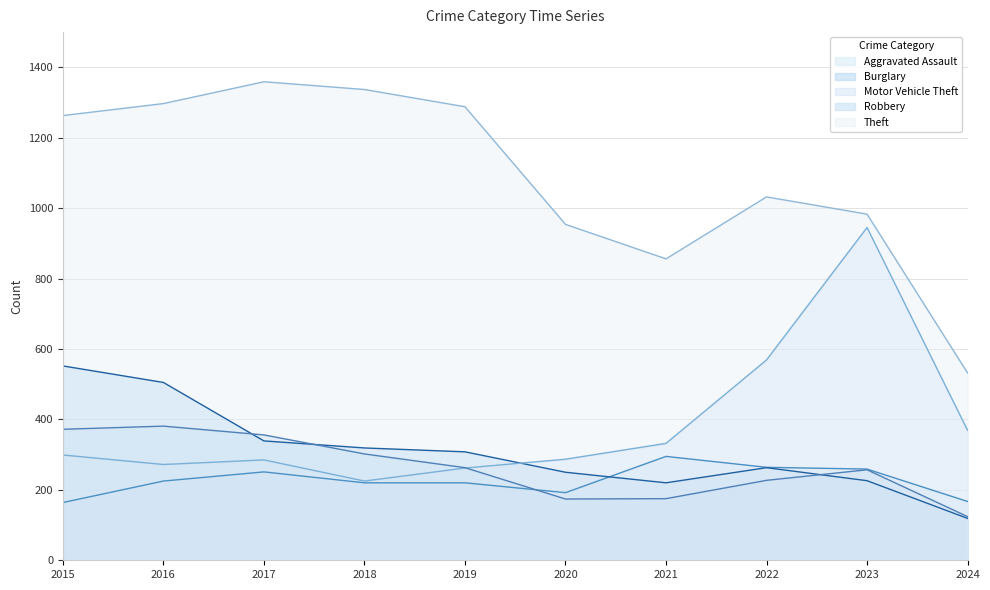

Reading right to left, list all the values displayed in this chart.

Aggravated Assault: 167	259	264	295	192	220	220	251	225	164
Burglary: 119	226	263	220	250	308	319	339	505	552
Motor Vehicle Theft: 369	945	569	332	287	262	225	285	272	299
Robbery: 124	257	227	175	174	263	302	356	381	372
Theft: 532	983	1032	856	954	1288	1337	1359	1297	1263